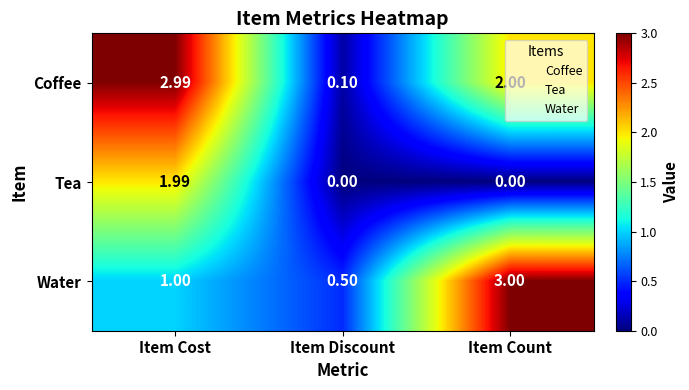

What is the spread (max minus min) of values at Item Cost?

2.0